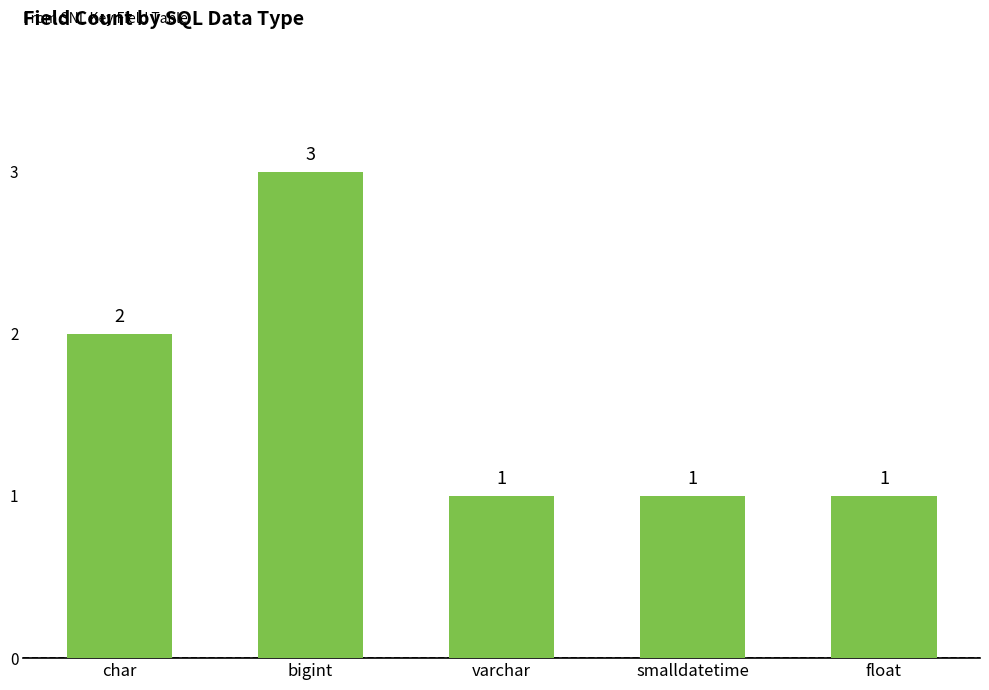

What is the approximate value at bigint?

3